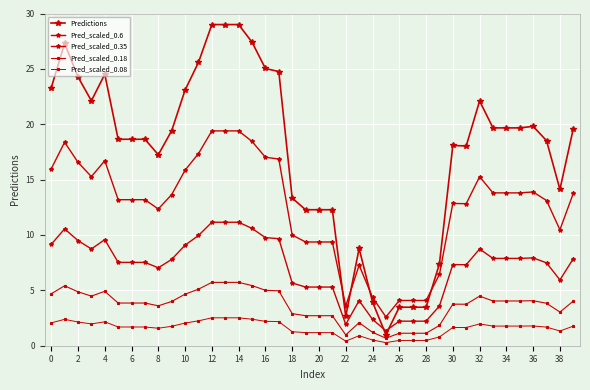

How many lines are shown in the chart?

5